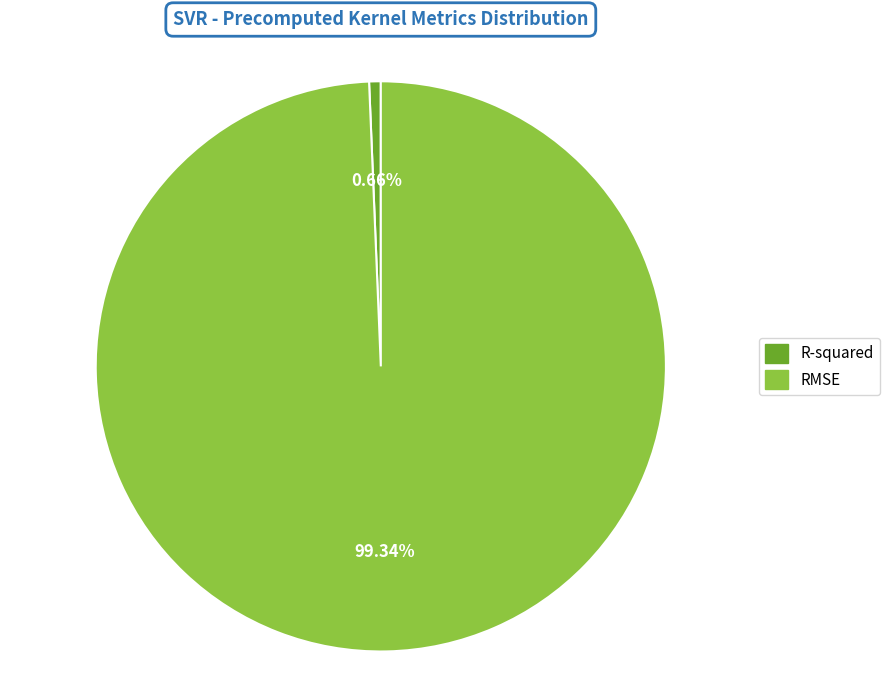

How many slices are in this pie chart?

2